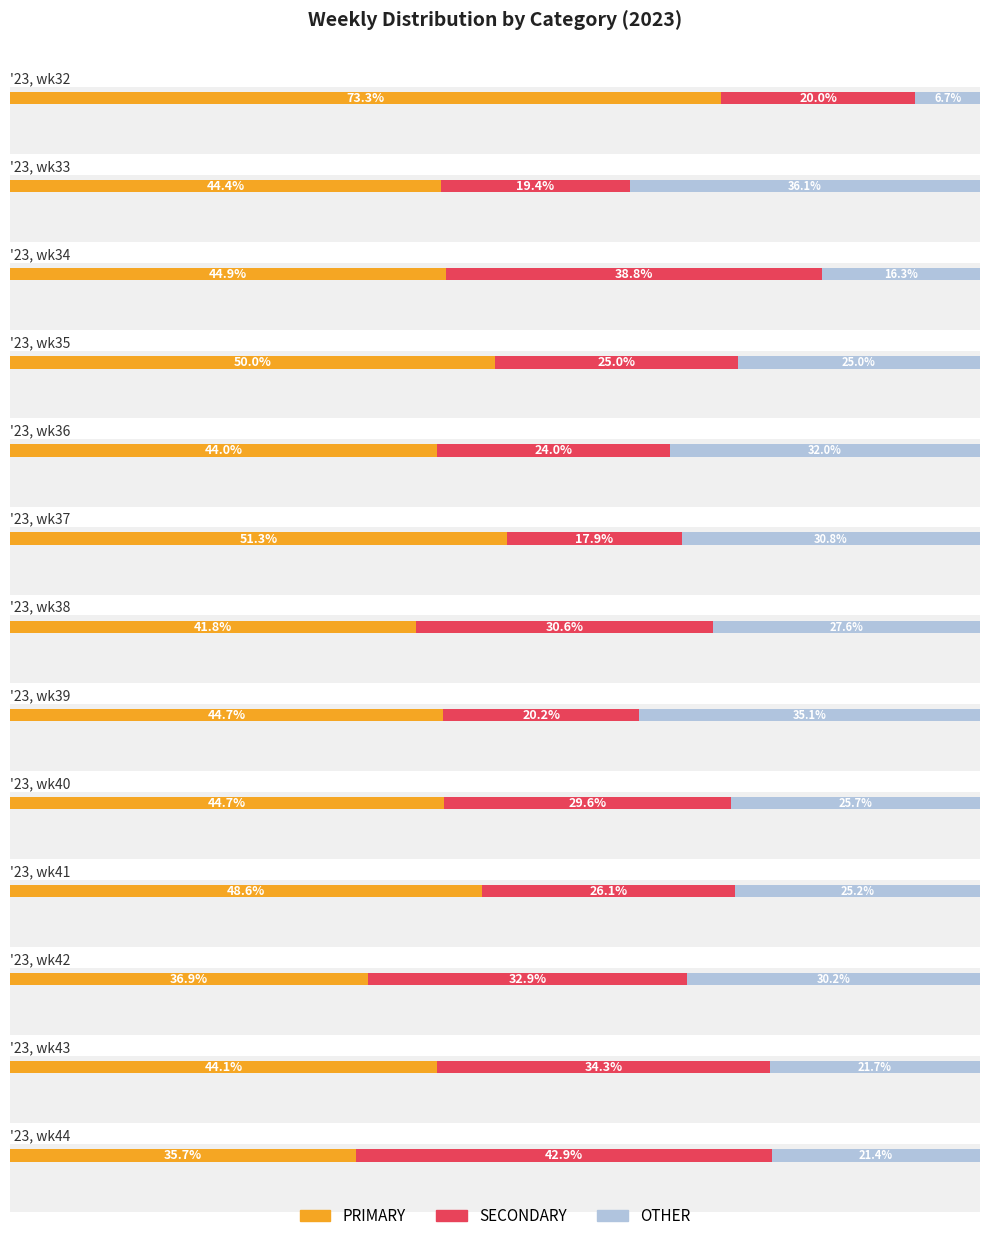

Between wk40 and wk36, which is larger?

wk40